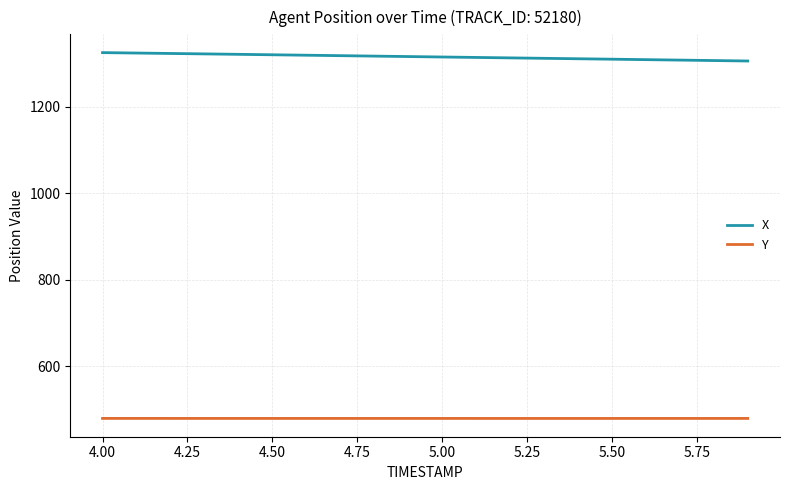

Is this an area chart (filled region under the line)?

No